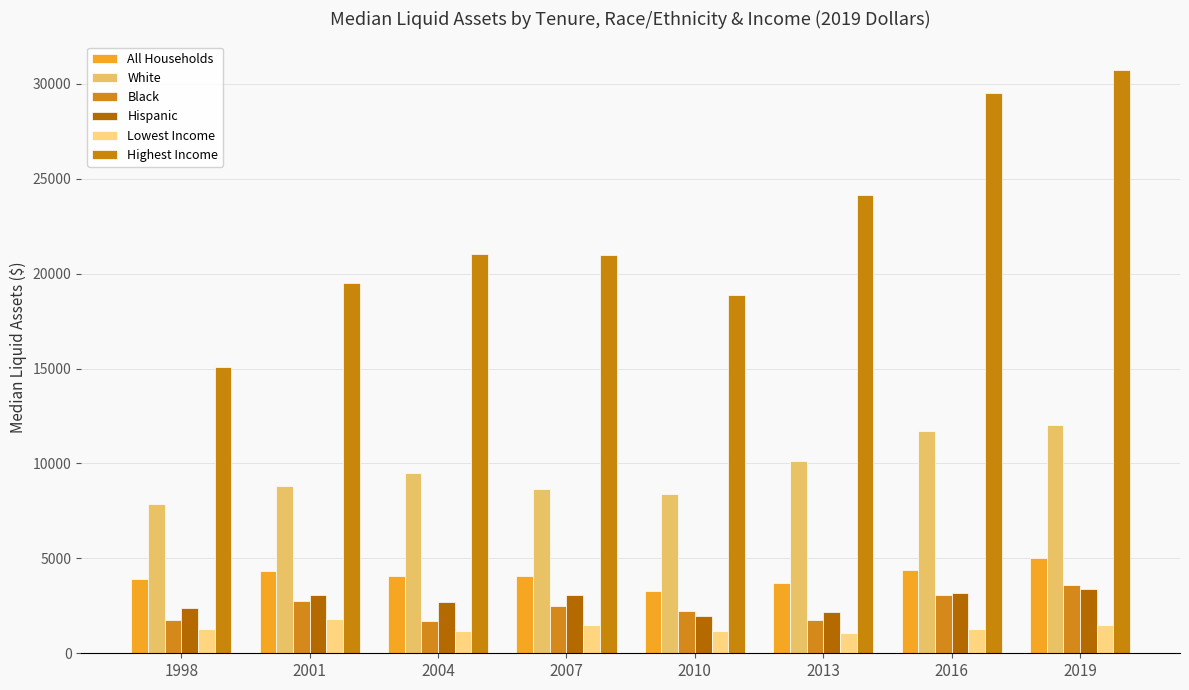

Does the chart contain any negative values?

No